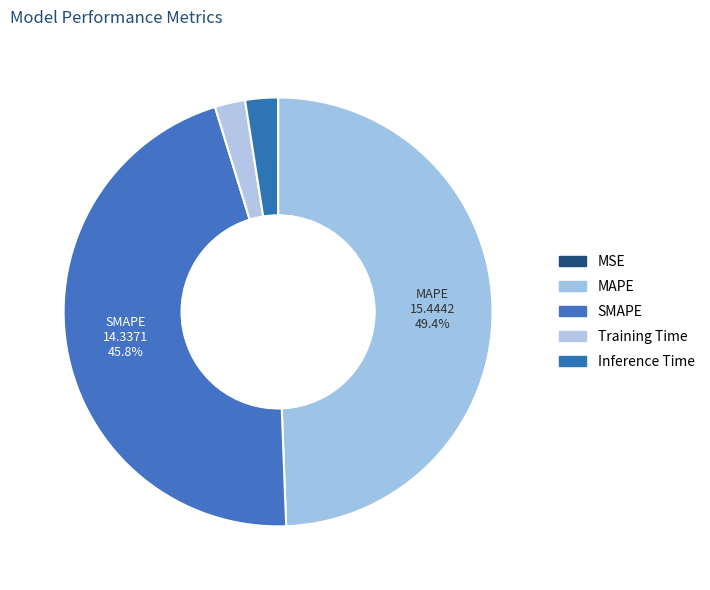

Rank the categories by value from highest to lowest.

MAPE, SMAPE, Inference Time, Training Time, MSE